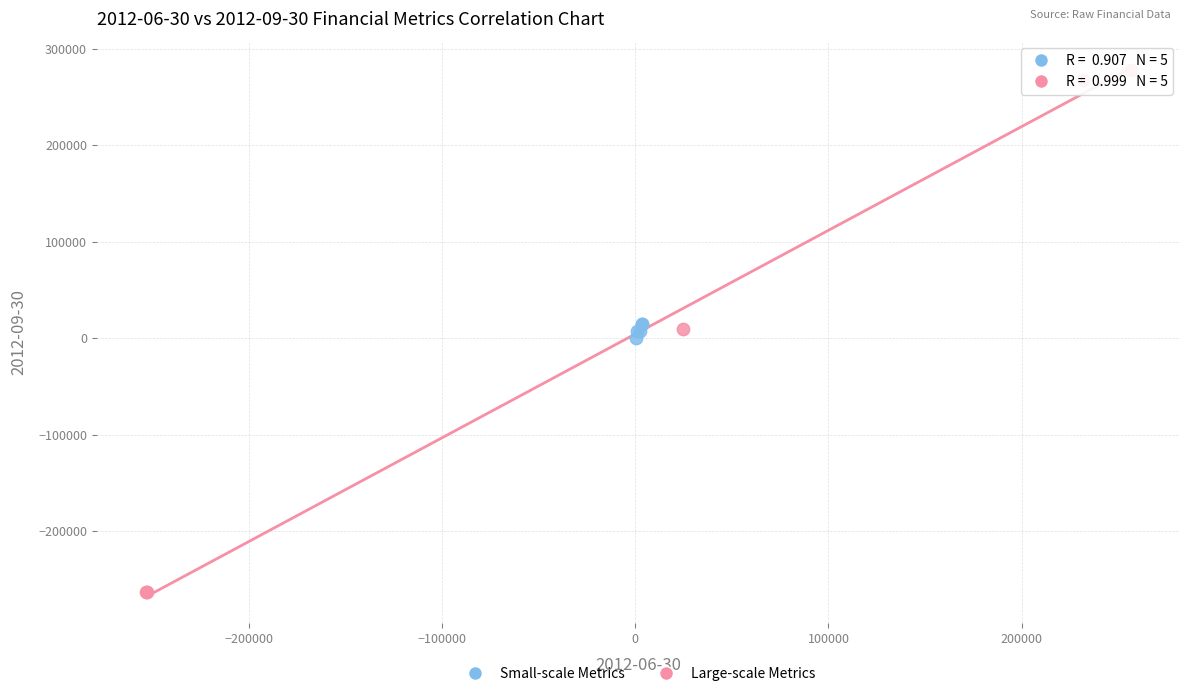

Which series reaches the maximum Y coordinate?

Large-scale Metrics